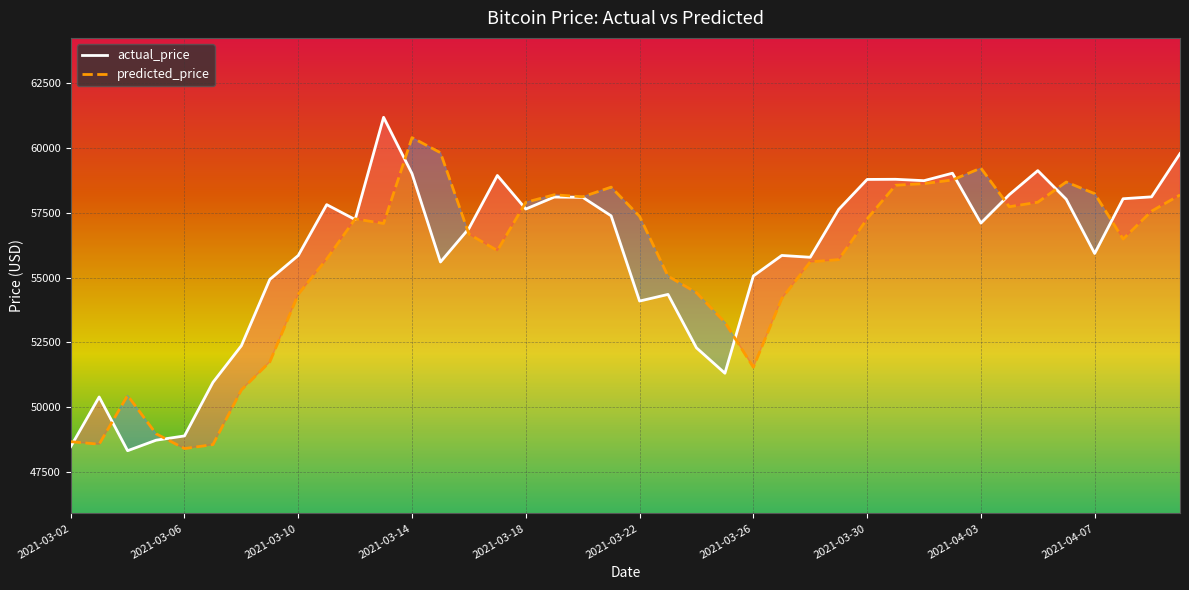

What is the value of the predicted_price point at the 2nd from the left?

48580.4